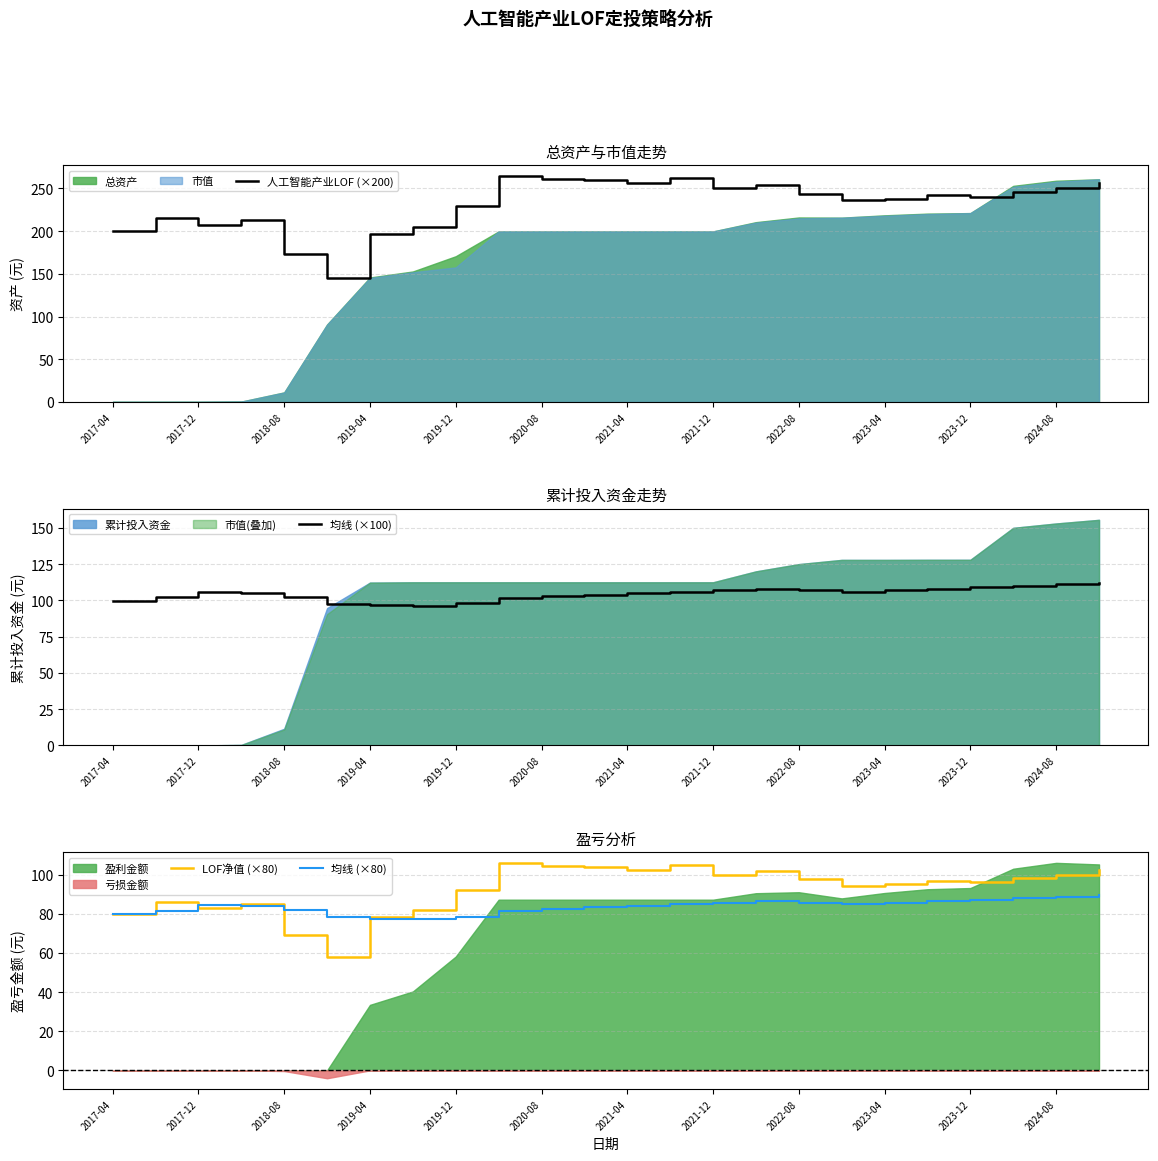

True or false: 均线 (×80) and 均线 (×100) intersect in this chart.

False